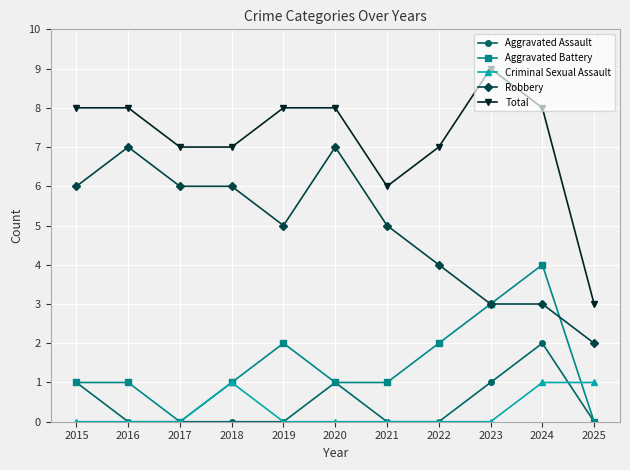

Where is the first local maximum for Robbery?

2016